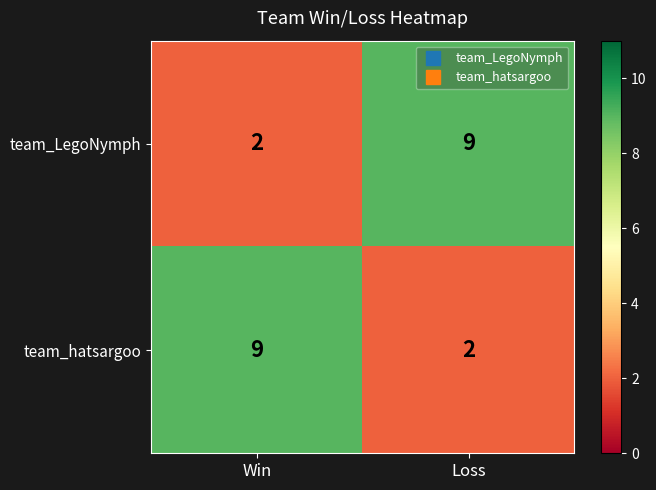

Which category has the lowest value in the team_LegoNymph series?

Win